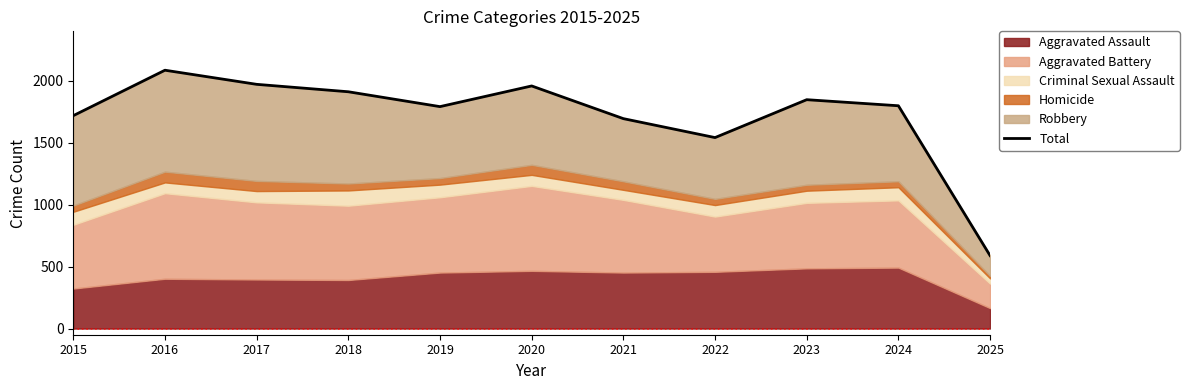

At which category does the data reach its first local peak?

2016